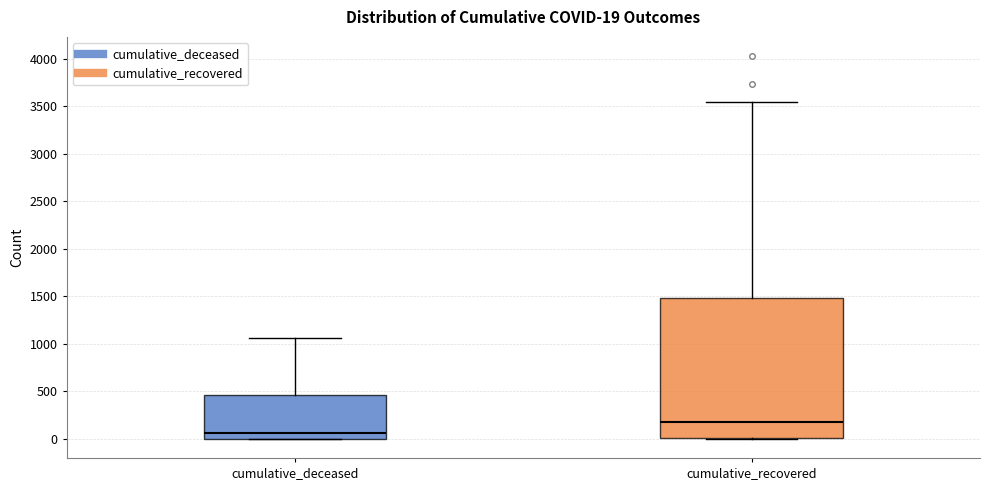

Comparing the boxes themselves (not the whiskers), which one is the tallest?

cumulative_recovered